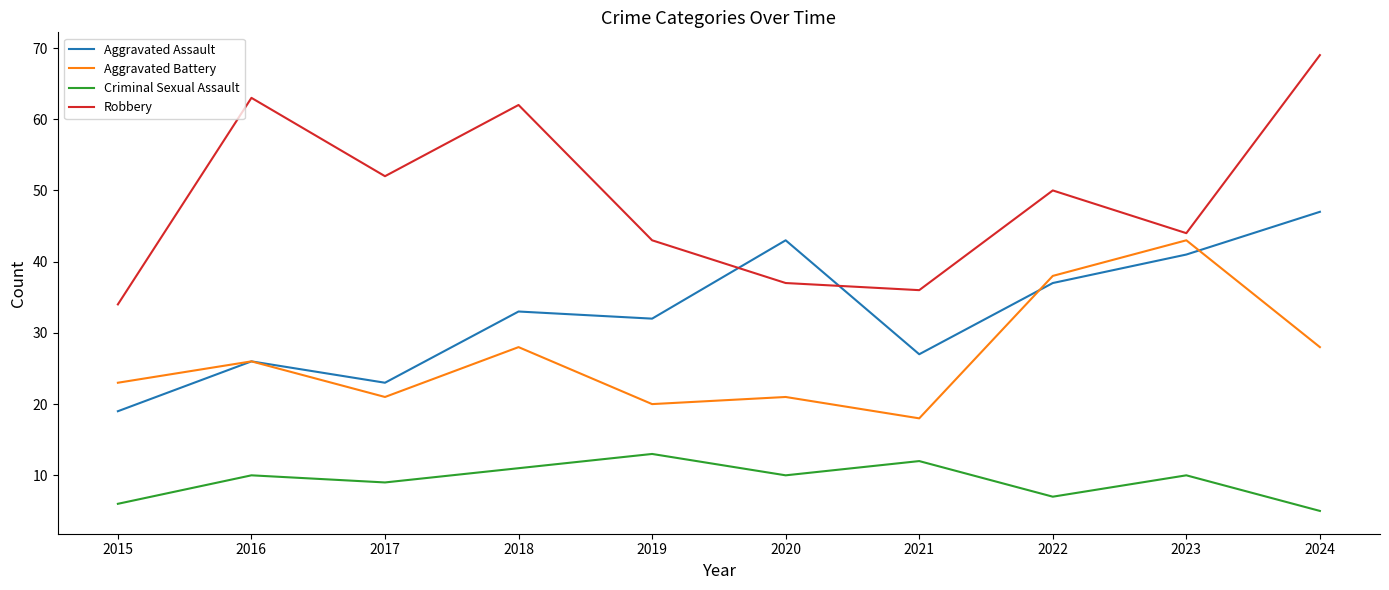

True or false: Criminal Sexual Assault and Robbery cross at least once.

False